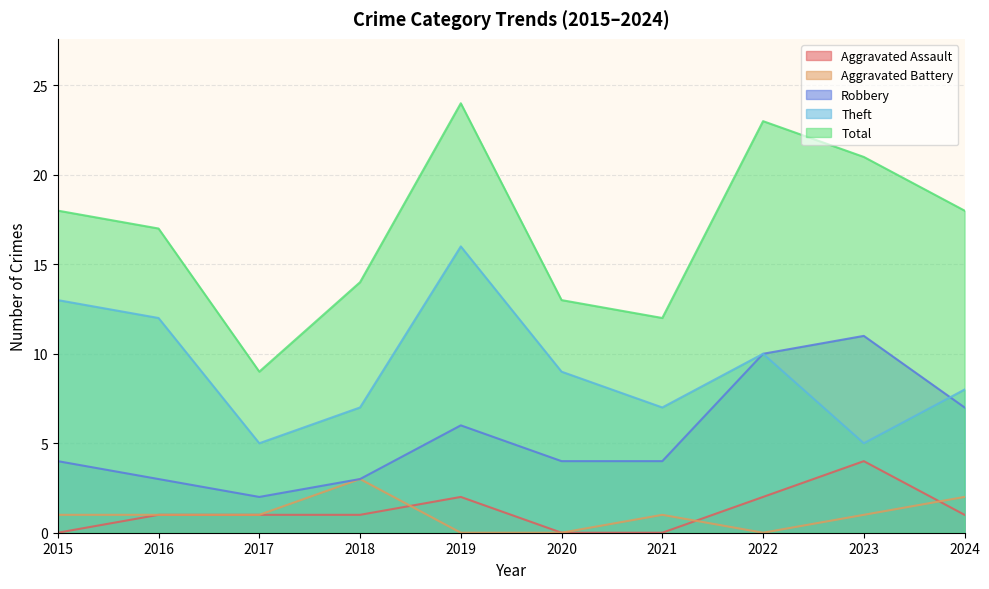

Reading left to right, what are all the values shown in this chart?

Aggravated Assault: 2015=0	2016=1	2017=1	2018=1	2019=2	2020=0	2021=0	2022=2	2023=4	2024=1
Aggravated Battery: 2015=1	2016=1	2017=1	2018=3	2019=0	2020=0	2021=1	2022=0	2023=1	2024=2
Robbery: 2015=4	2016=3	2017=2	2018=3	2019=6	2020=4	2021=4	2022=10	2023=11	2024=7
Theft: 2015=13	2016=12	2017=5	2018=7	2019=16	2020=9	2021=7	2022=10	2023=5	2024=8
Total: 2015=18	2016=17	2017=9	2018=14	2019=24	2020=13	2021=12	2022=23	2023=21	2024=18